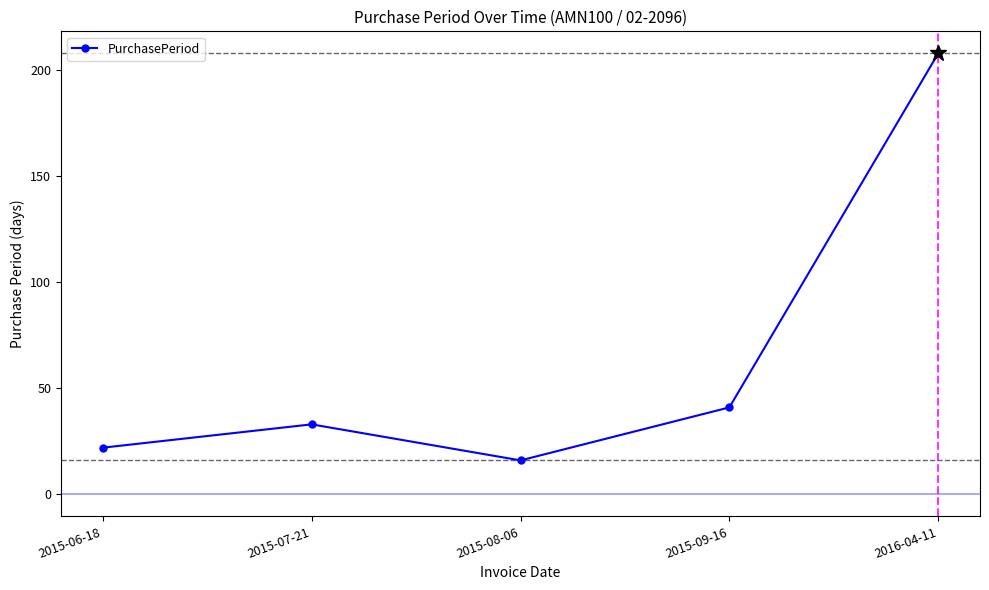

Is it true that the value at 2015-07-21 is 33?

True